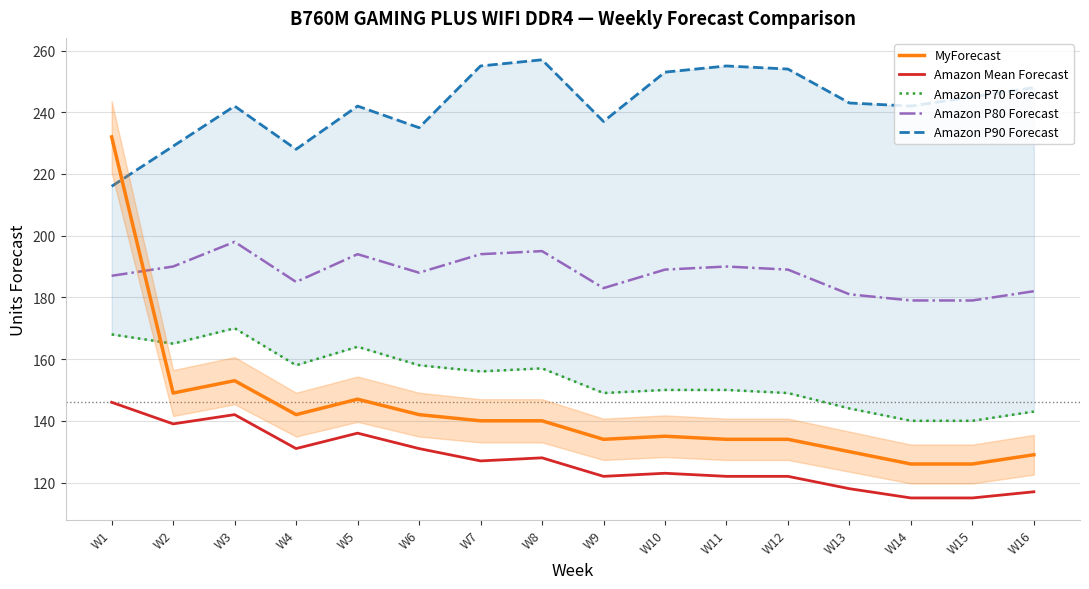

Between W7 and W8, which series saw the biggest shift?

Amazon P90 Forecast